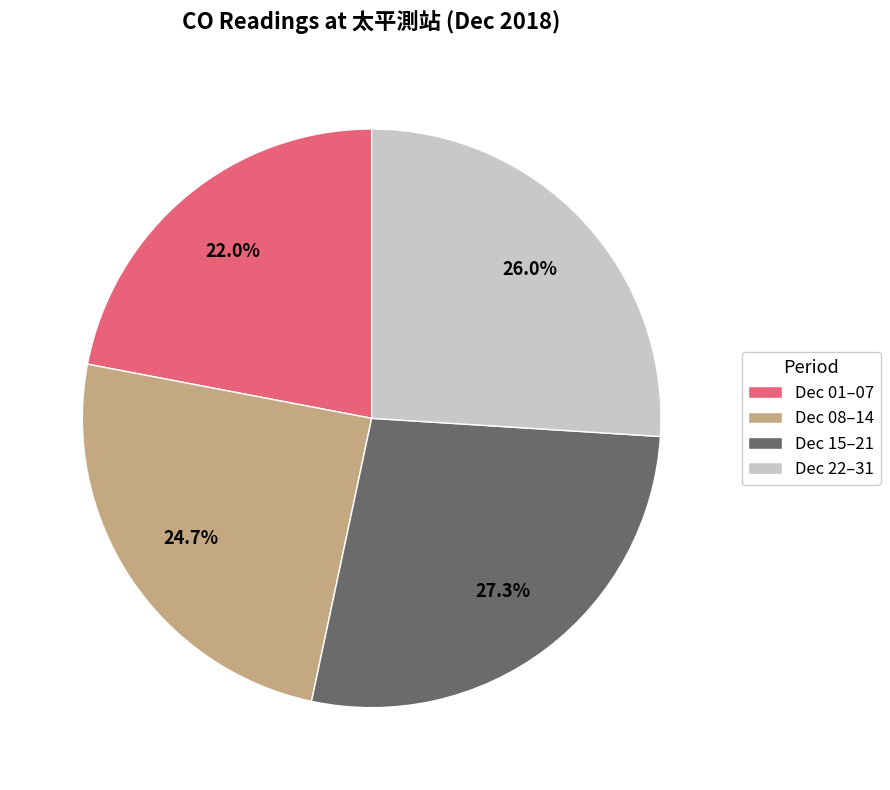

Rank the categories by value from highest to lowest.

Dec 15–21, Dec 22–31, Dec 08–14, Dec 01–07